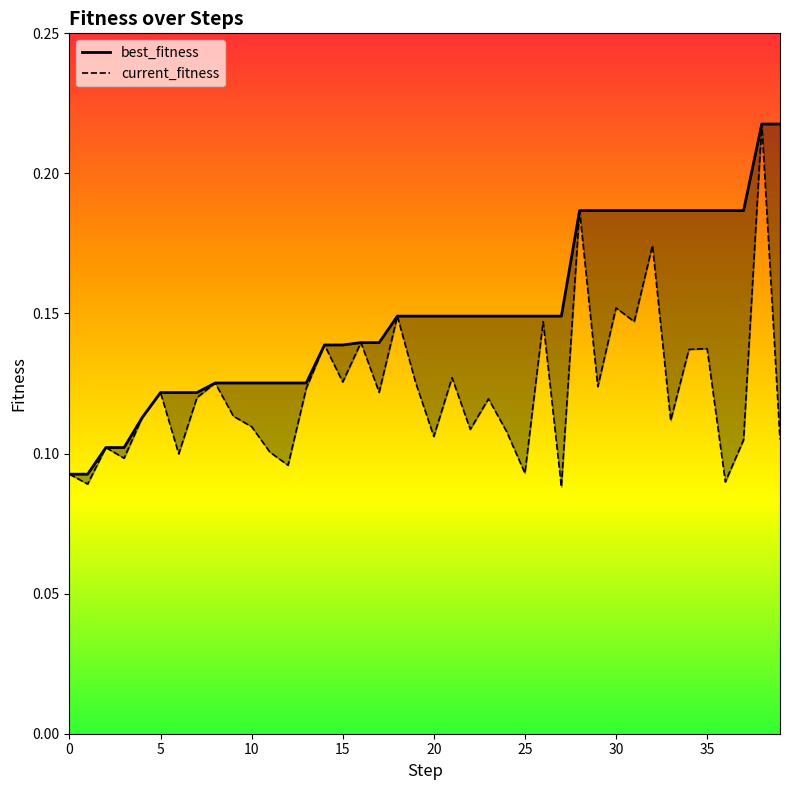

Reading right to left, list all the values displayed in this chart.

best_fitness: 0.2	0.2	0.2	0.2	0.2	0.2	0.2	0.2	0.2	0.2	0.2	0.2	0.1	0.1	0.1	0.1	0.1	0.1	0.1	0.1	0.1	0.1	0.1	0.1	0.1	0.1	0.1	0.1	0.1	0.1	0.1	0.1	0.1	0.1	0.1	0.1	0.1	0.1	0.1	0.1
current_fitness: 0.1	0.2	0.1	0.1	0.1	0.1	0.1	0.2	0.1	0.2	0.1	0.2	0.1	0.1	0.1	0.1	0.1	0.1	0.1	0.1	0.1	0.1	0.1	0.1	0.1	0.1	0.1	0.1	0.1	0.1	0.1	0.1	0.1	0.1	0.1	0.1	0.1	0.1	0.1	0.1